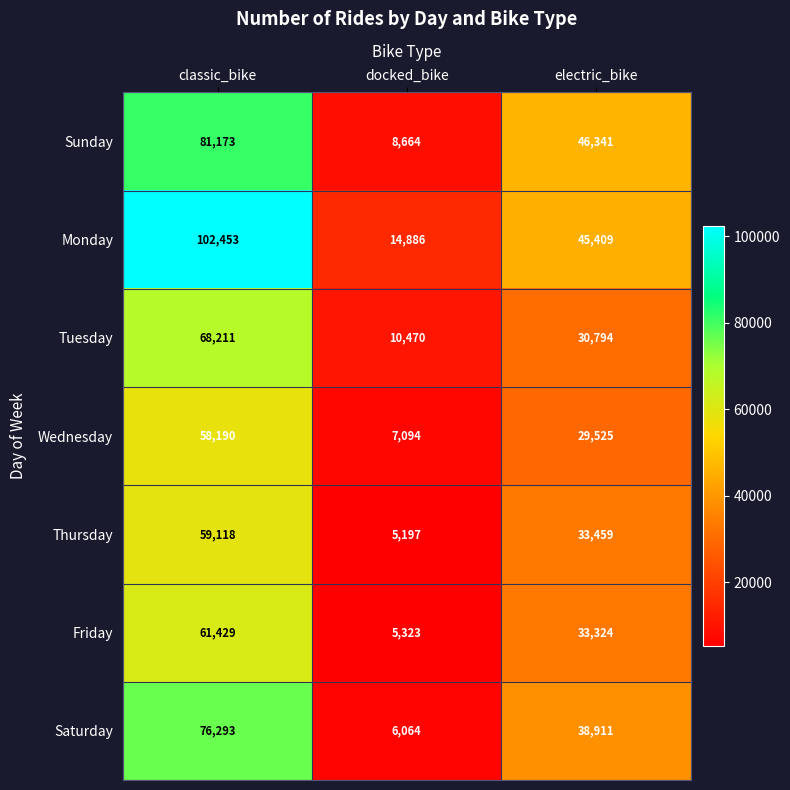

Is it true that Monday equals 102453 at classic_bike?

True